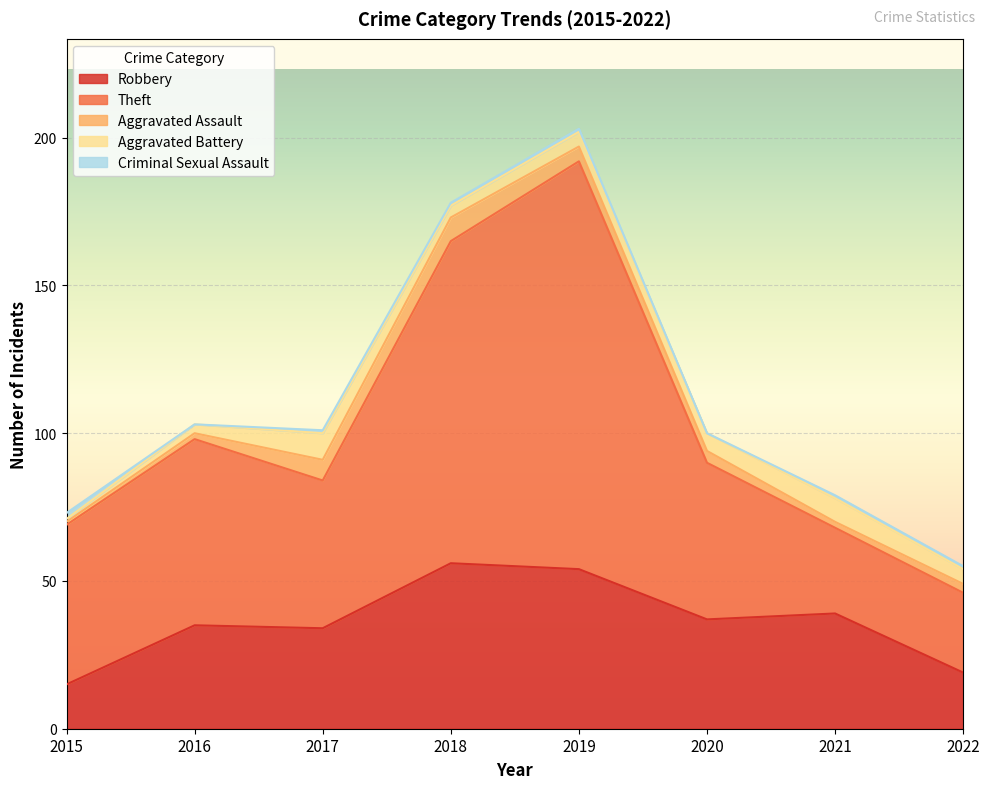

At which label does Criminal Sexual Assault first exceed 1?

2015